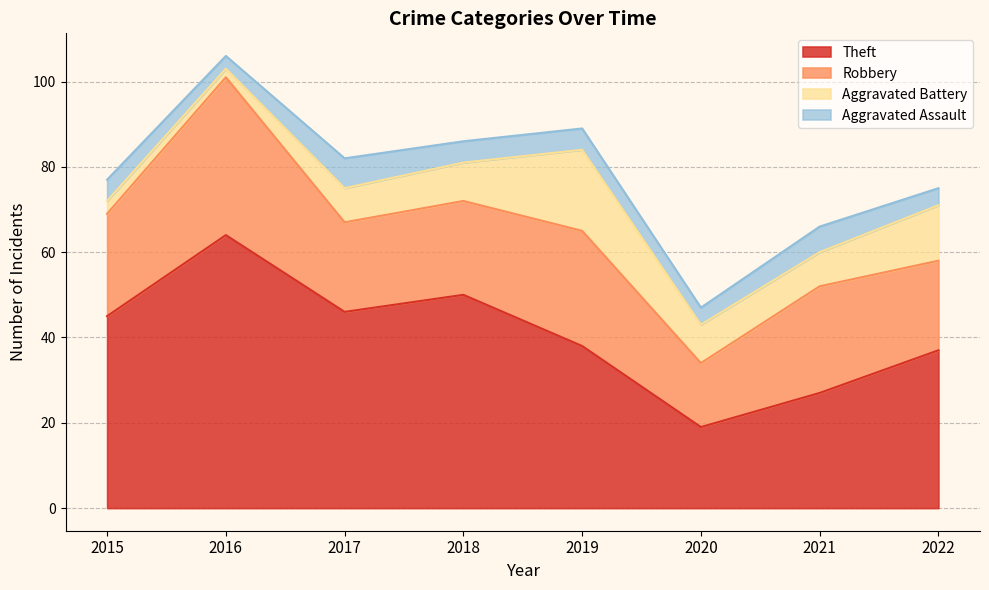

The Theft series shows 19 at 2020. True or false?

True